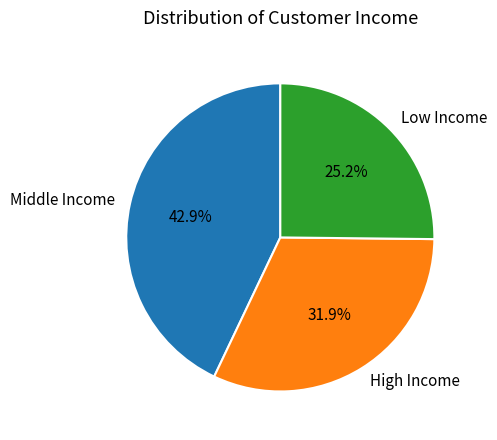

How much of the chart is everything except Low Income?

74.8%